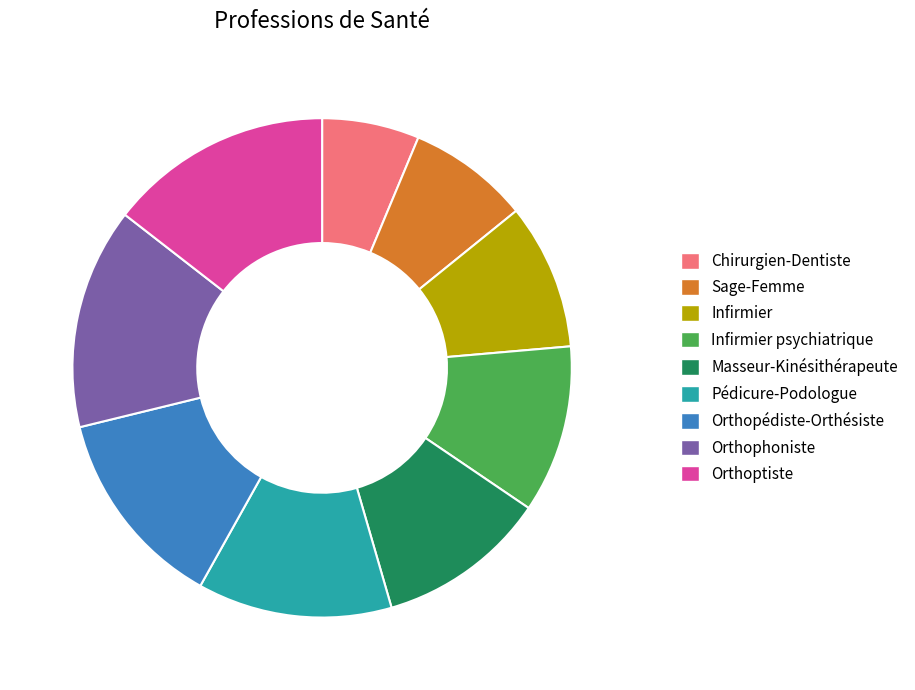

Is Chirurgien-Dentiste the majority of the pie?

No